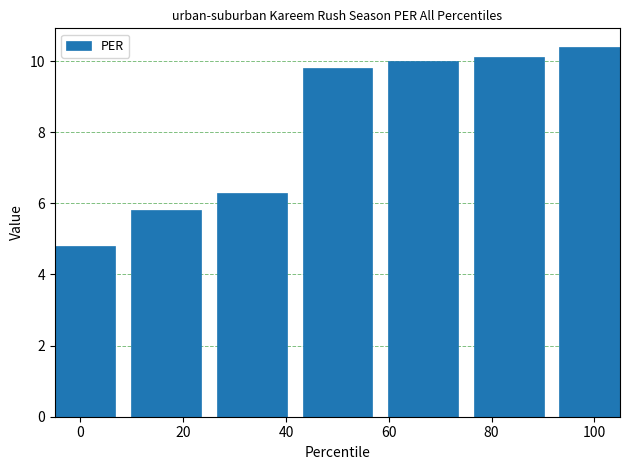

What is the difference between the maximum and minimum values?

5.6